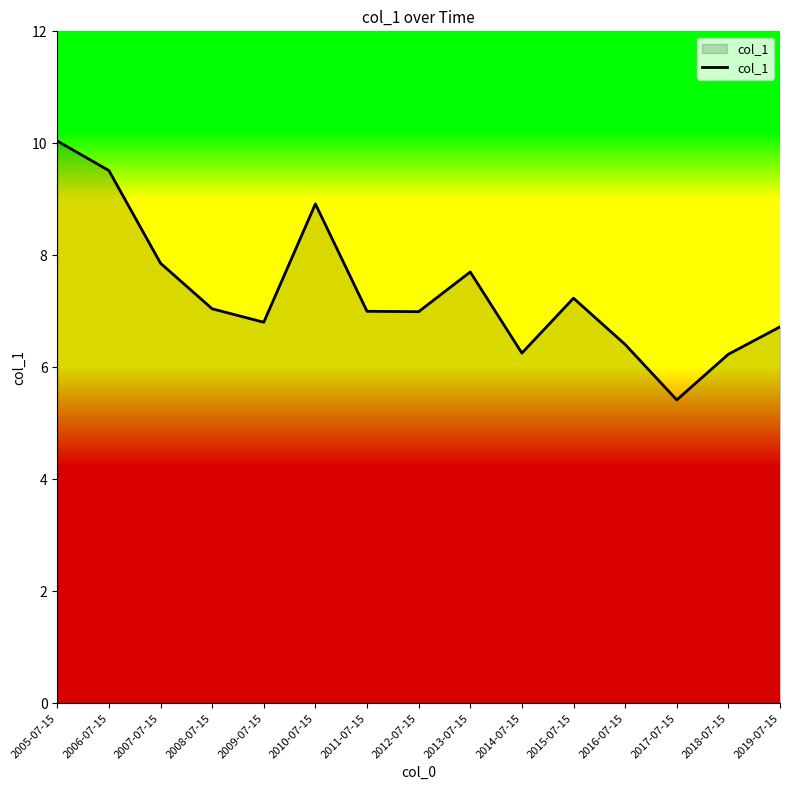

Is it true that the value at 2013-07-15 is 1.7?

False